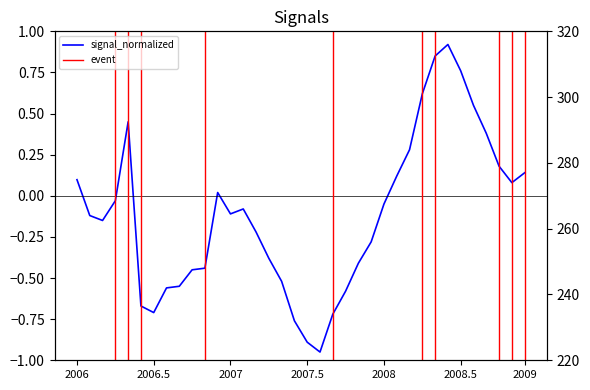

Is it true that signal_normalized equals -0.2 at 21?

False